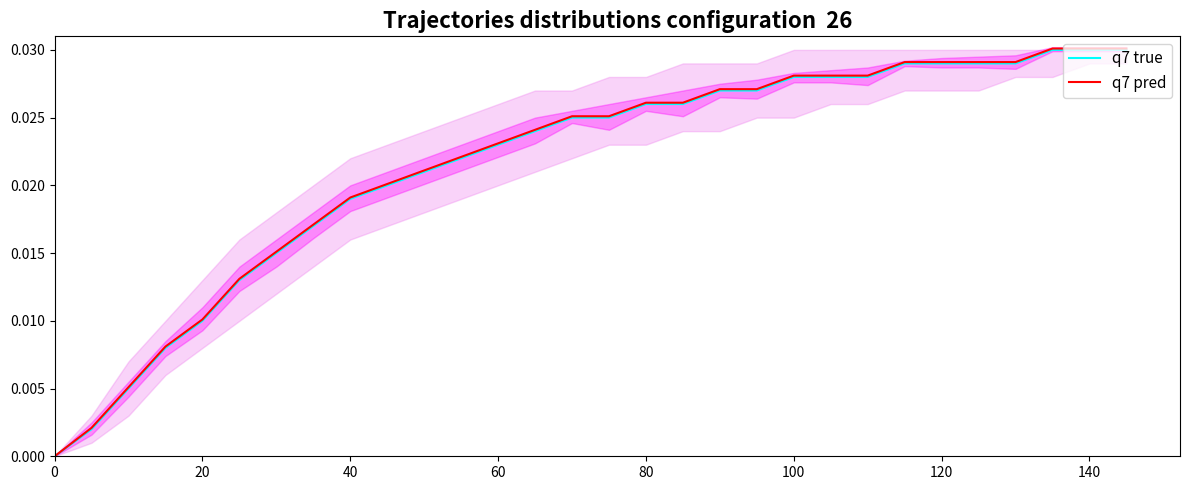

True or false: q7 true and q7 pred intersect in this chart.

False